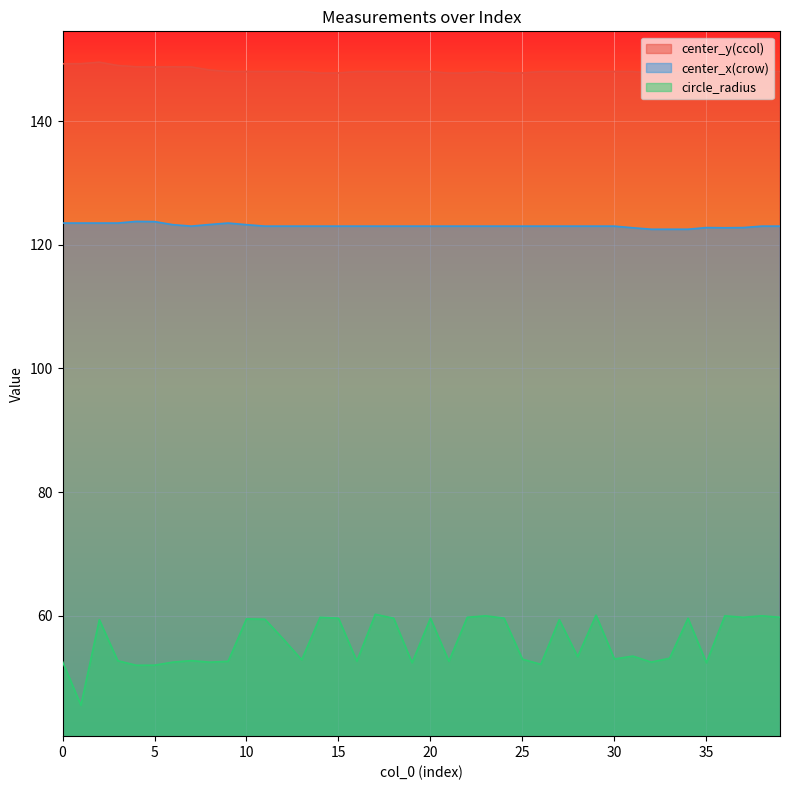

Rank the series by their average value, from highest to lowest.

center_y(ccol), center_x(crow), circle_radius